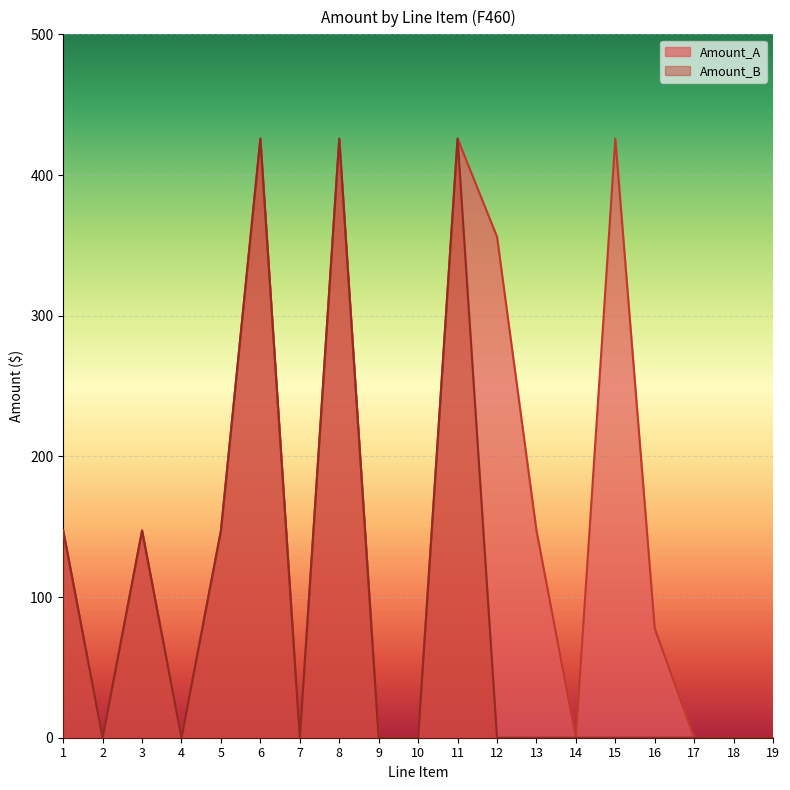

Reading right to left, extract all data points from this chart.

Amount_A: 0.0	0.0	0.0	77.6	425.9	0.0	147.3	356.2	425.9	0.0	0.0	425.9	0.0	425.9	147.3	0.0	147.3	0.0	147.3
Amount_B: 0.0	0.0	0.0	0.0	0.0	0.0	0.0	0.0	425.9	0.0	0.0	425.9	0.0	425.9	147.3	0.0	147.3	0.0	147.3